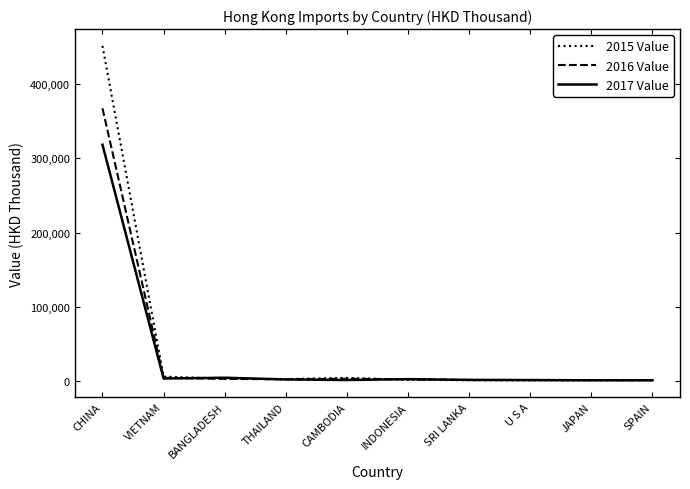

What is the difference between the highest and lowest values at CAMBODIA?

2886.3